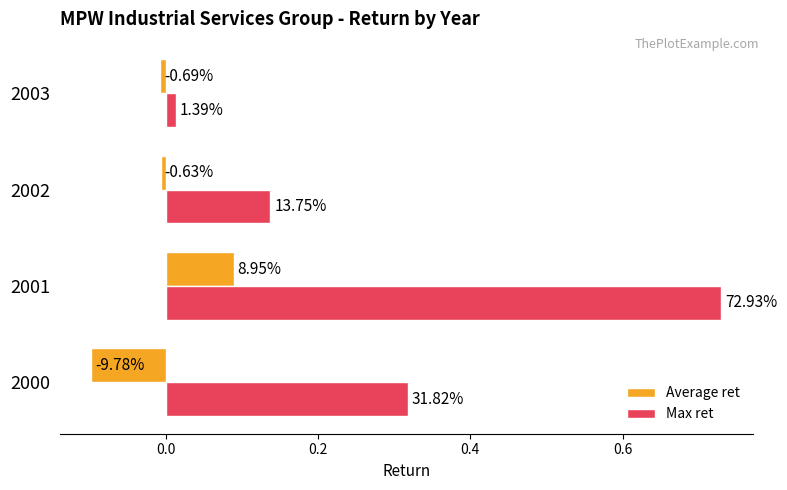

What are all the series names shown in the legend?

Average ret, Max ret